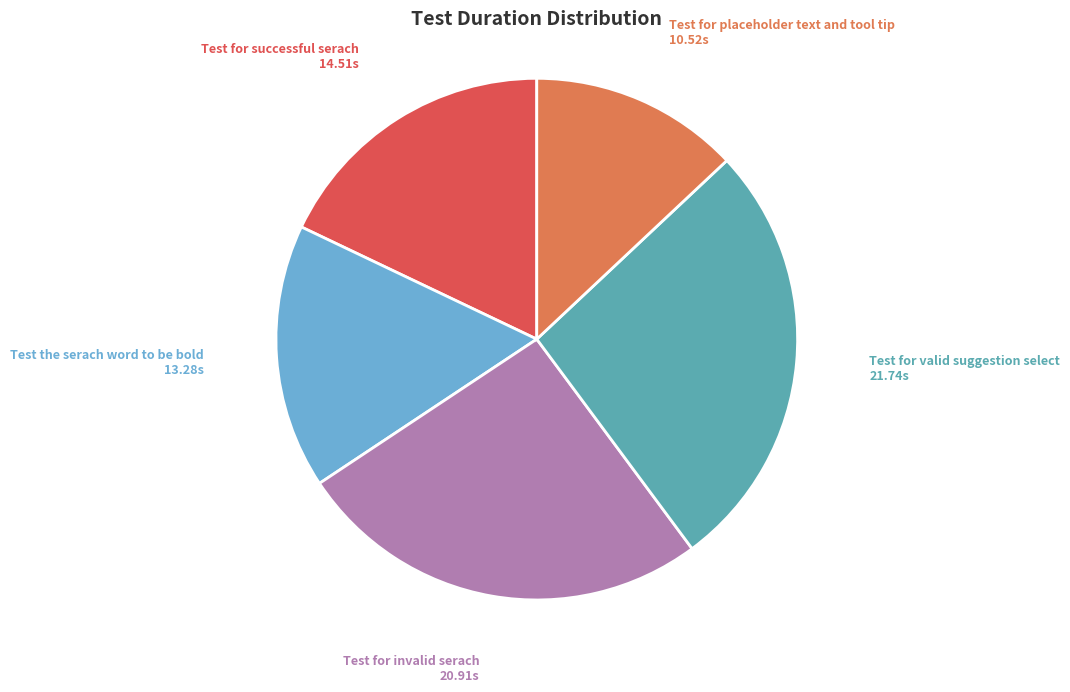

Is there any slice that represents more than half of the pie?

No